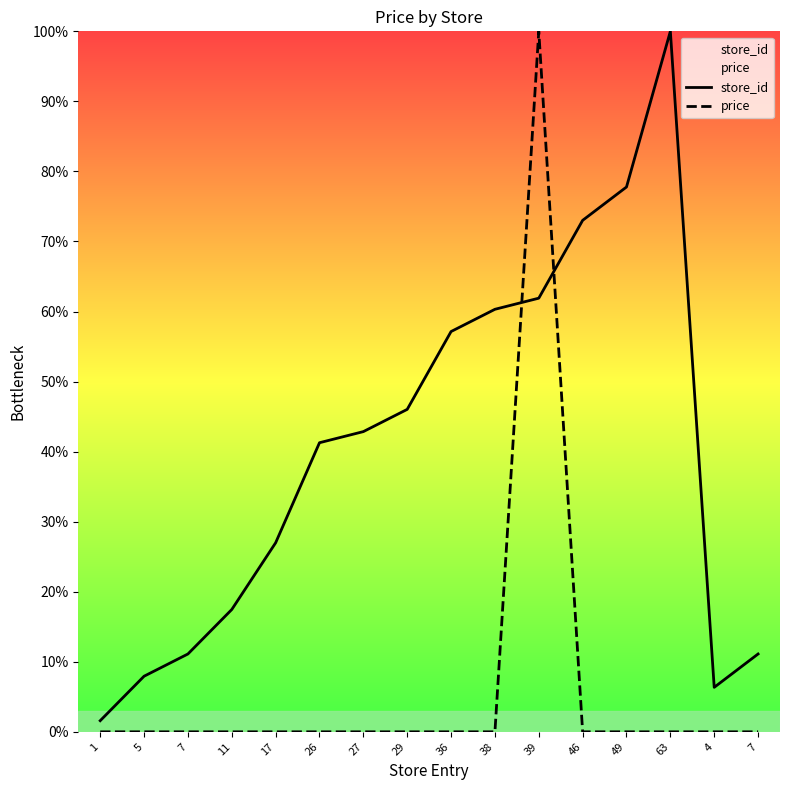

Count the number of categories in the chart.

16